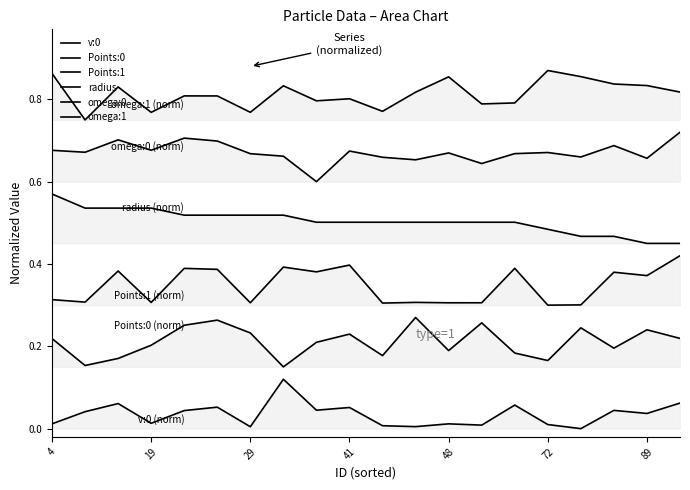

True or false: Points:0 has more than 2 interior local peaks.

True